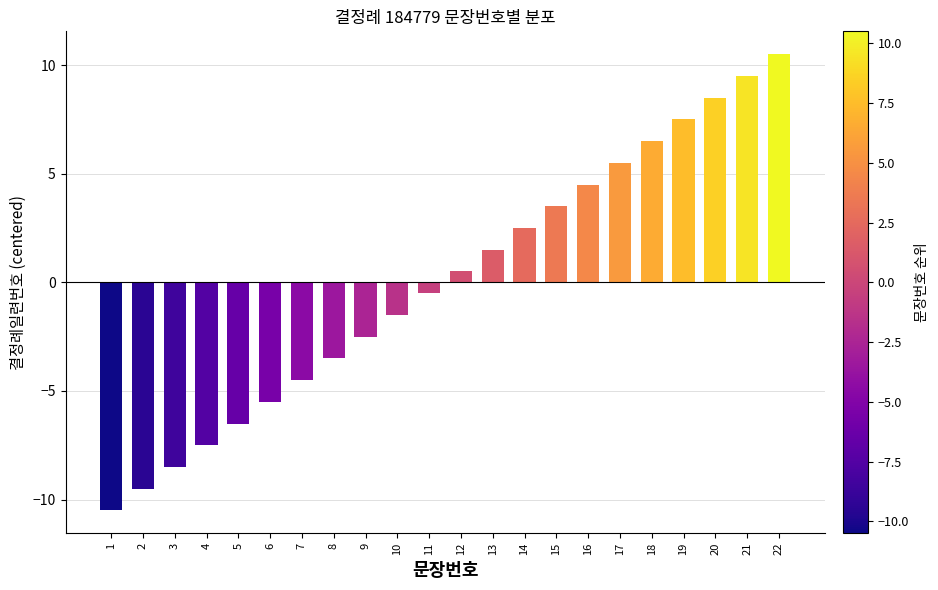

What is the value of the 13th bar from the left?

1.5